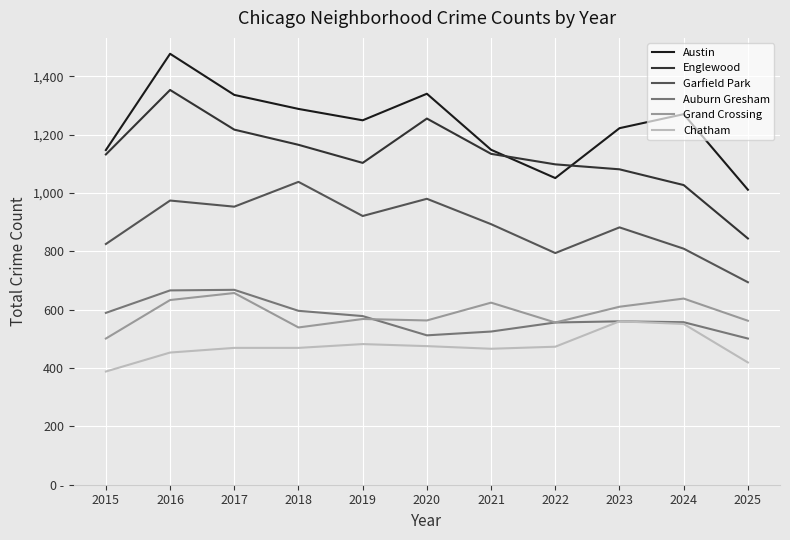

What is the total value across all series at 2023?

4915